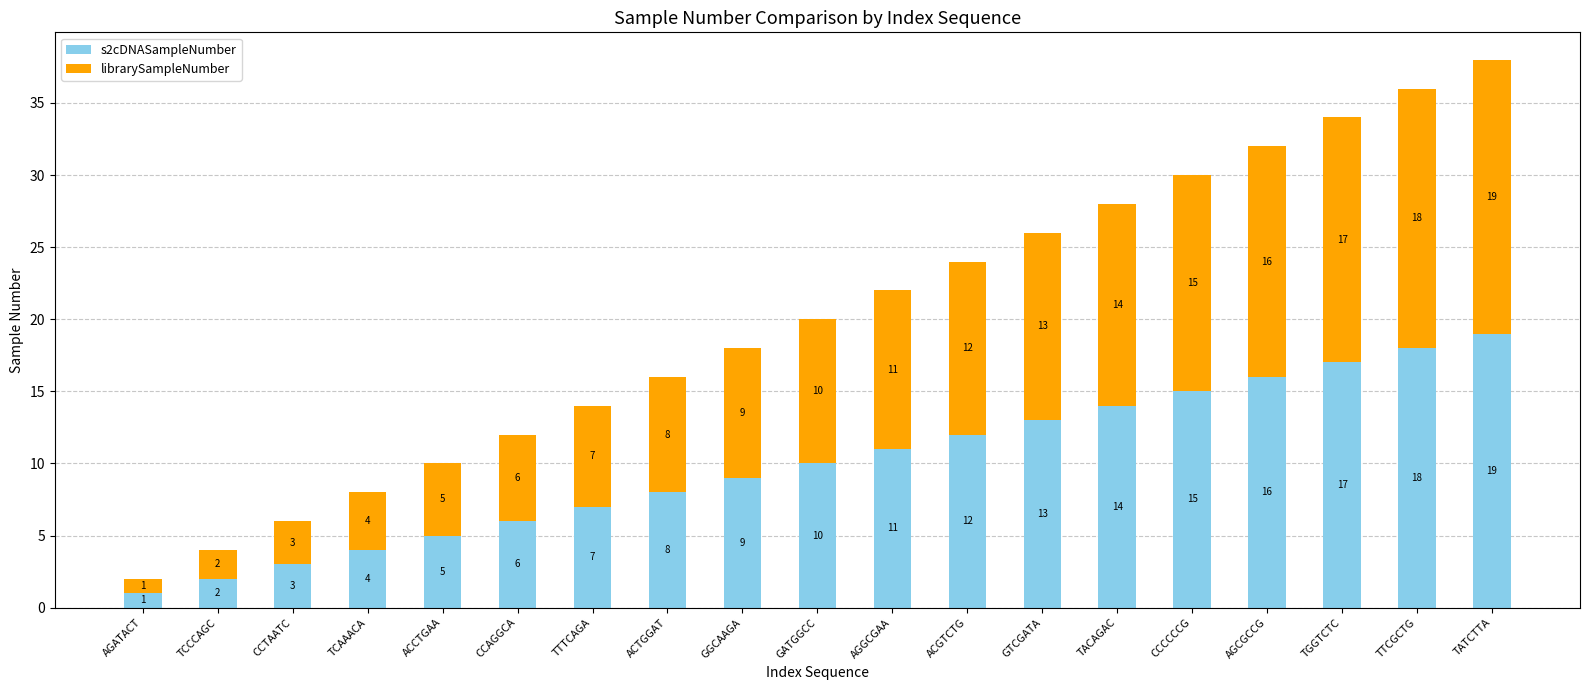

What is the sum of all s2cDNASampleNumber values?

190